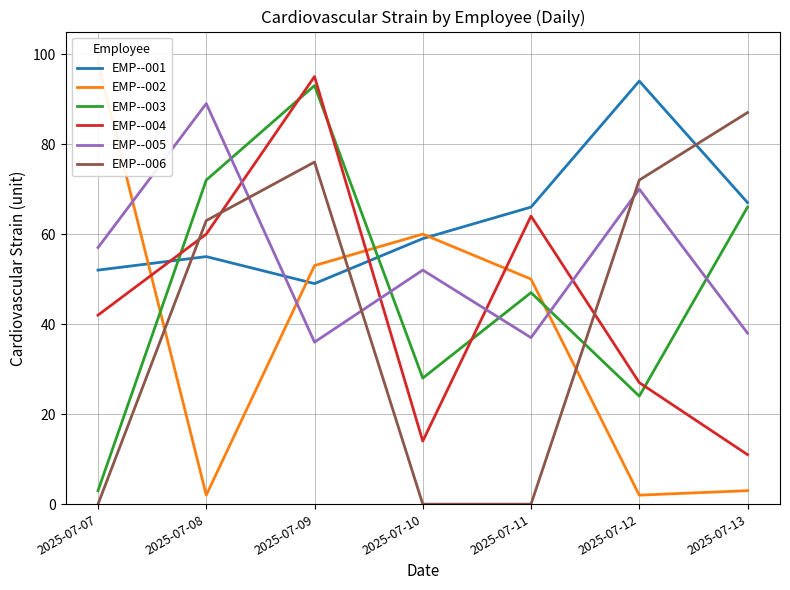

Which series ends up on top after the final intersection of EMP--002 and EMP--004?

EMP--004